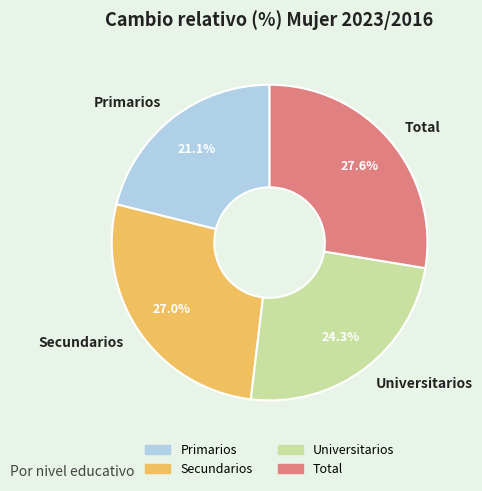

Which slice is the largest?

Total